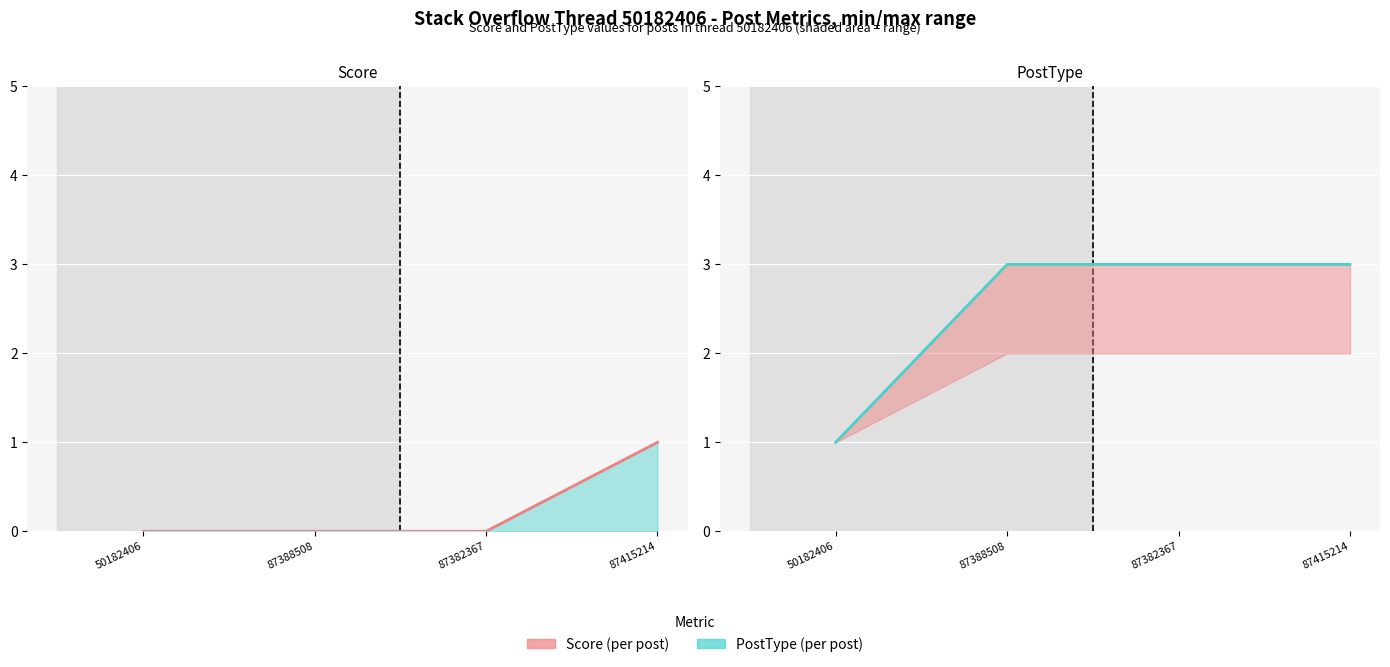

Rank the categories by PostType value from highest to lowest.

87388508, 87382367, 87415214, 50182406